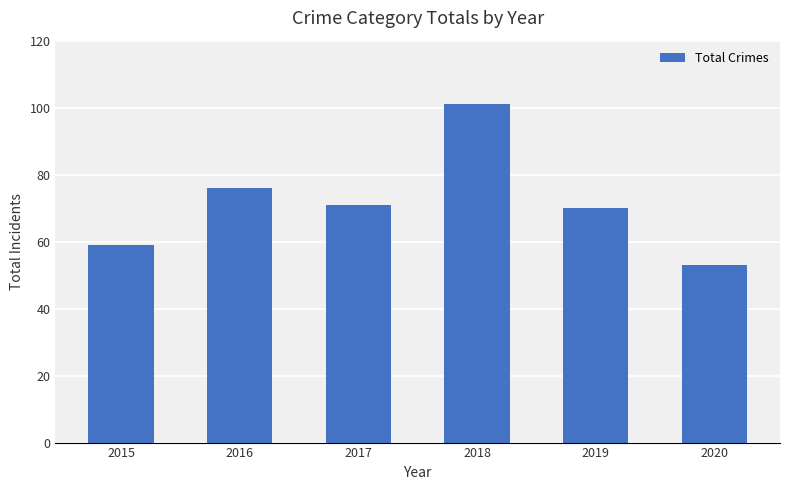

What is the change in value from 2015 to 2016?

+17